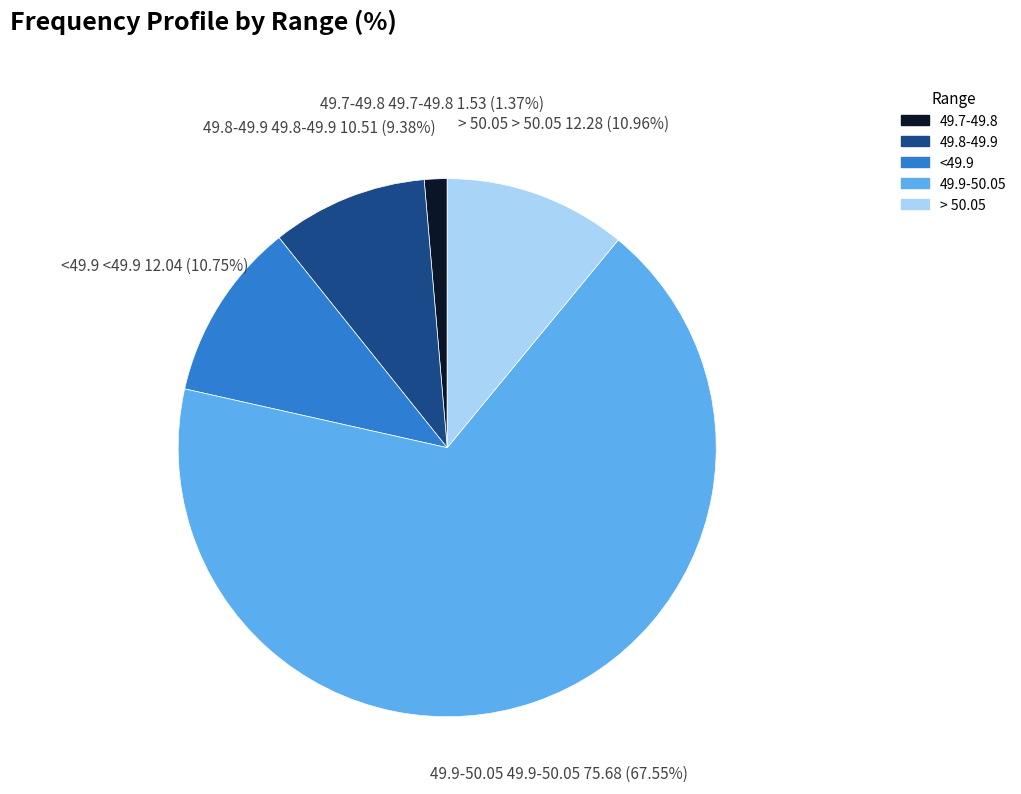

Which has a higher value, <49.9 or 49.9-50.05?

49.9-50.05